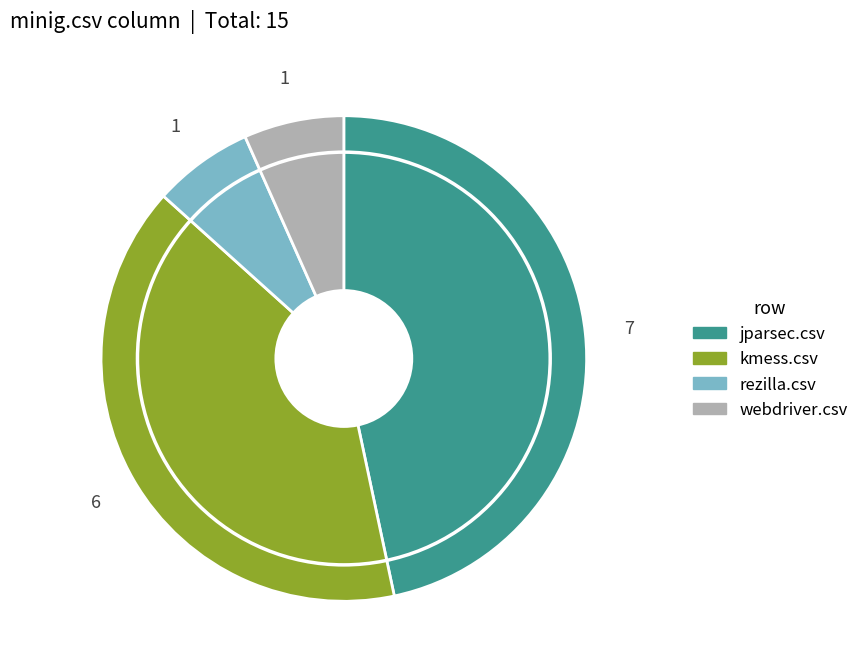

Is there any slice that represents more than half of the pie?

No